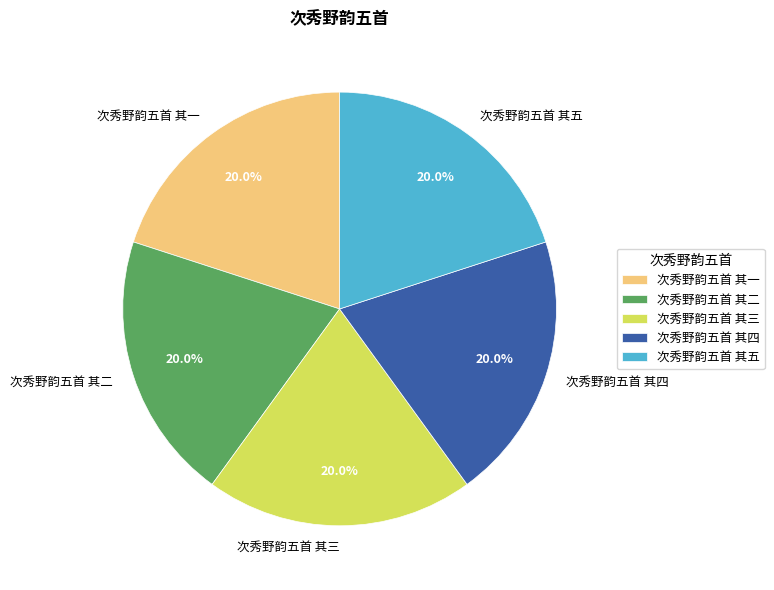

Count the number of slices in the pie.

5